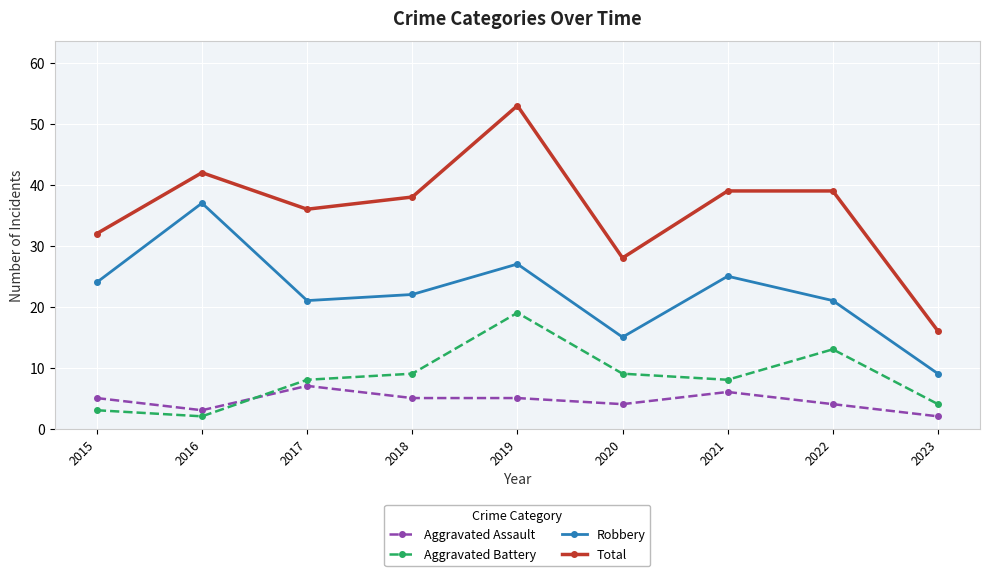

What is the value of the Total point at the 9th from the left?

16